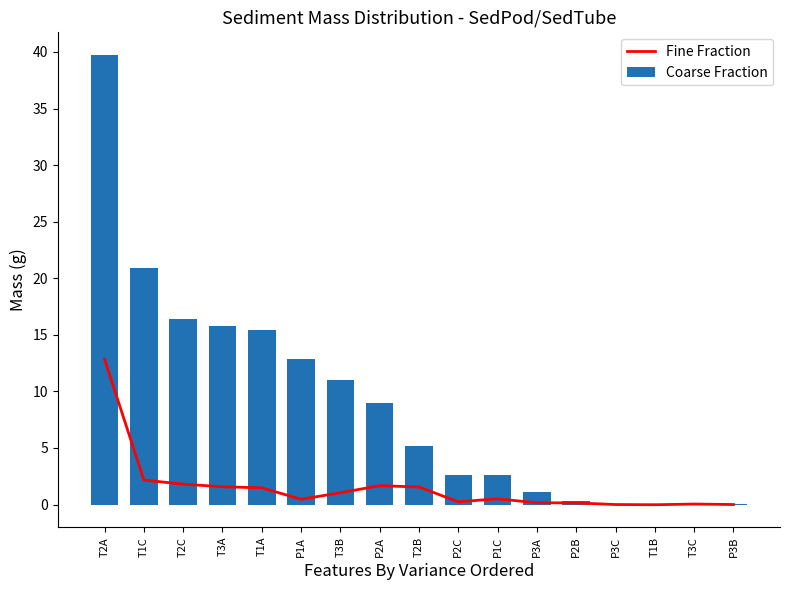

Count the number of categories in the chart.

17